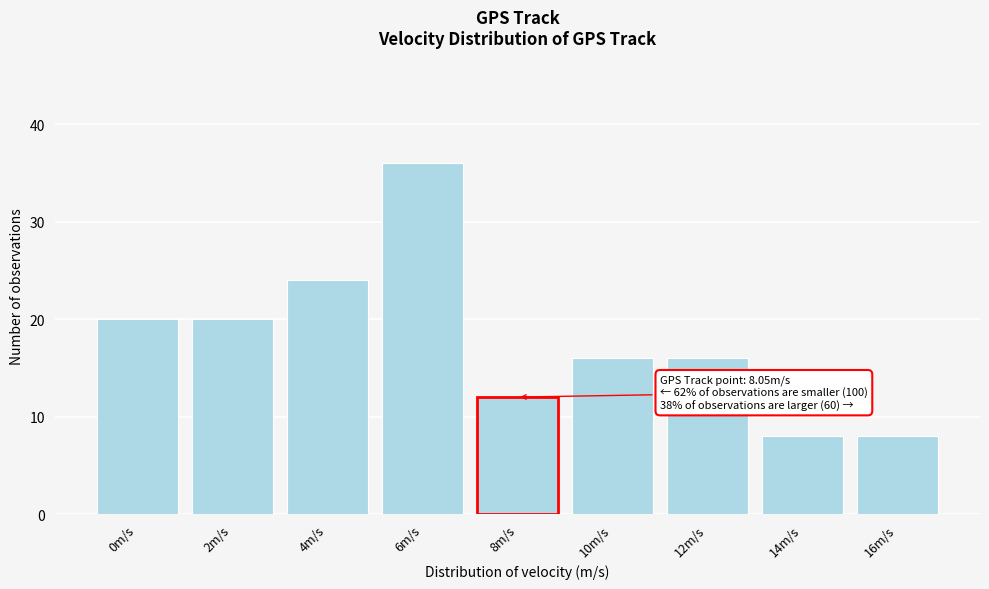

Reading left to right, what are all the values shown in this chart?

0m/s=20	2m/s=20	4m/s=24	6m/s=36	8m/s=12	10m/s=16	12m/s=16	14m/s=8	16m/s=8